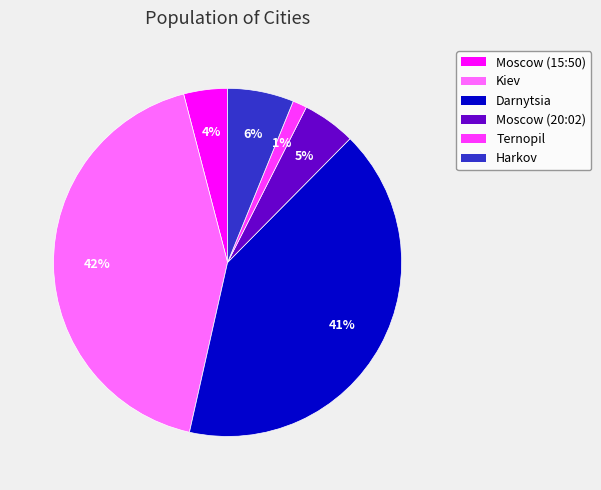

Do Kiev and Harkov together represent more than half of the pie?

No